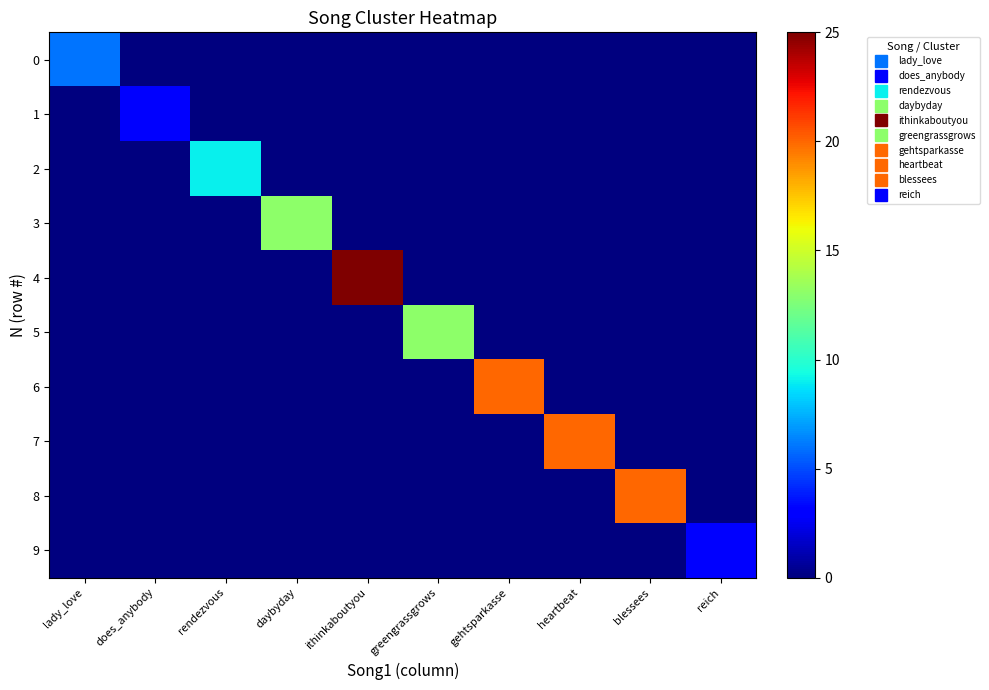

At how many categories does at least one series exceed 10?

6